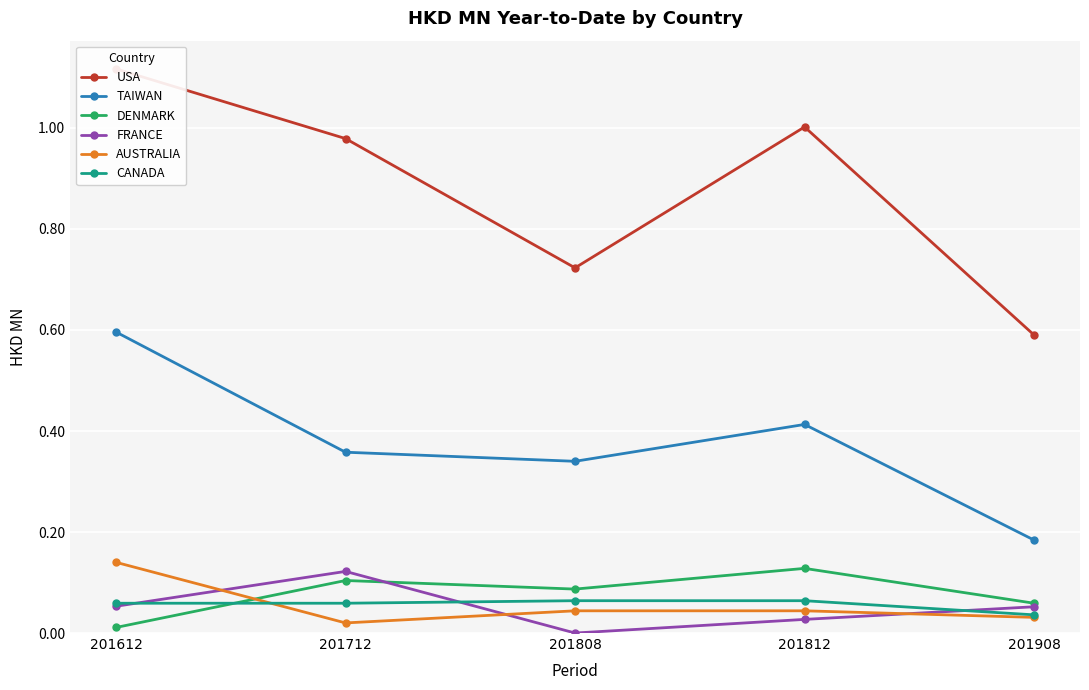

In FRANCE, how many points are lower than both neighbors (excluding endpoints)?

1